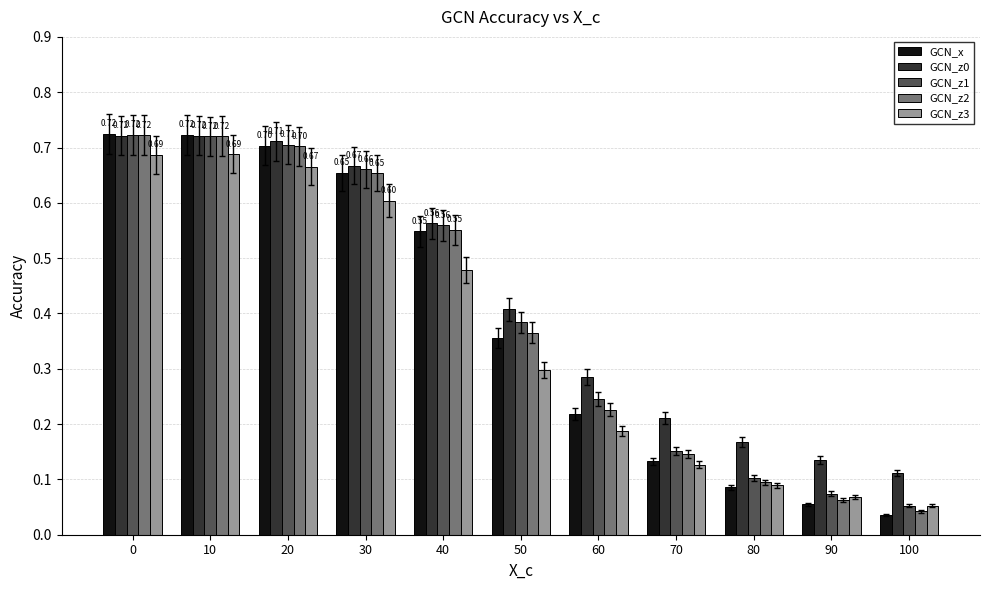

At how many categories does at least one series exceed 0?

11